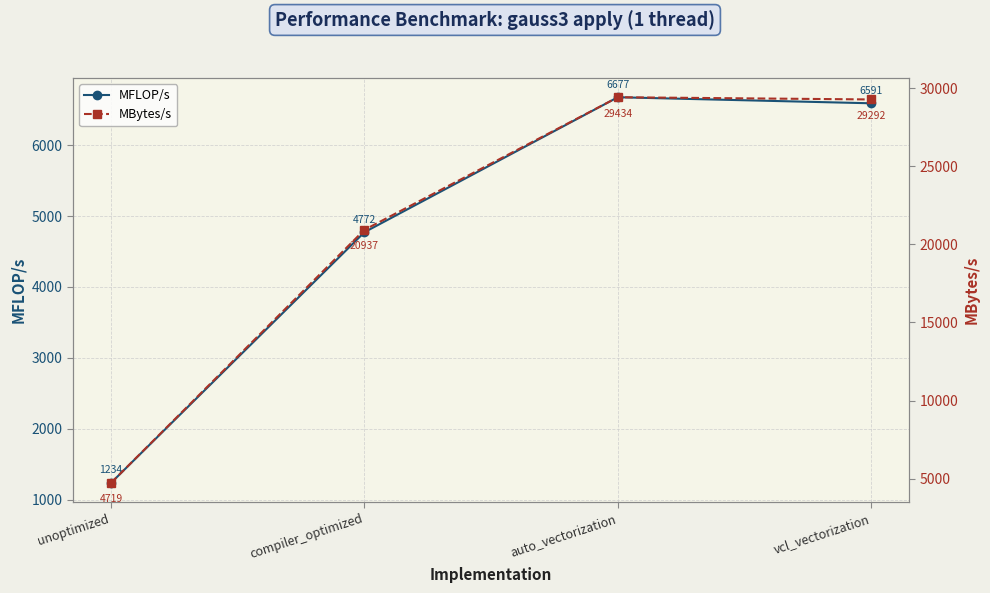

At which category is the sum across all series the highest?

auto_vectorization